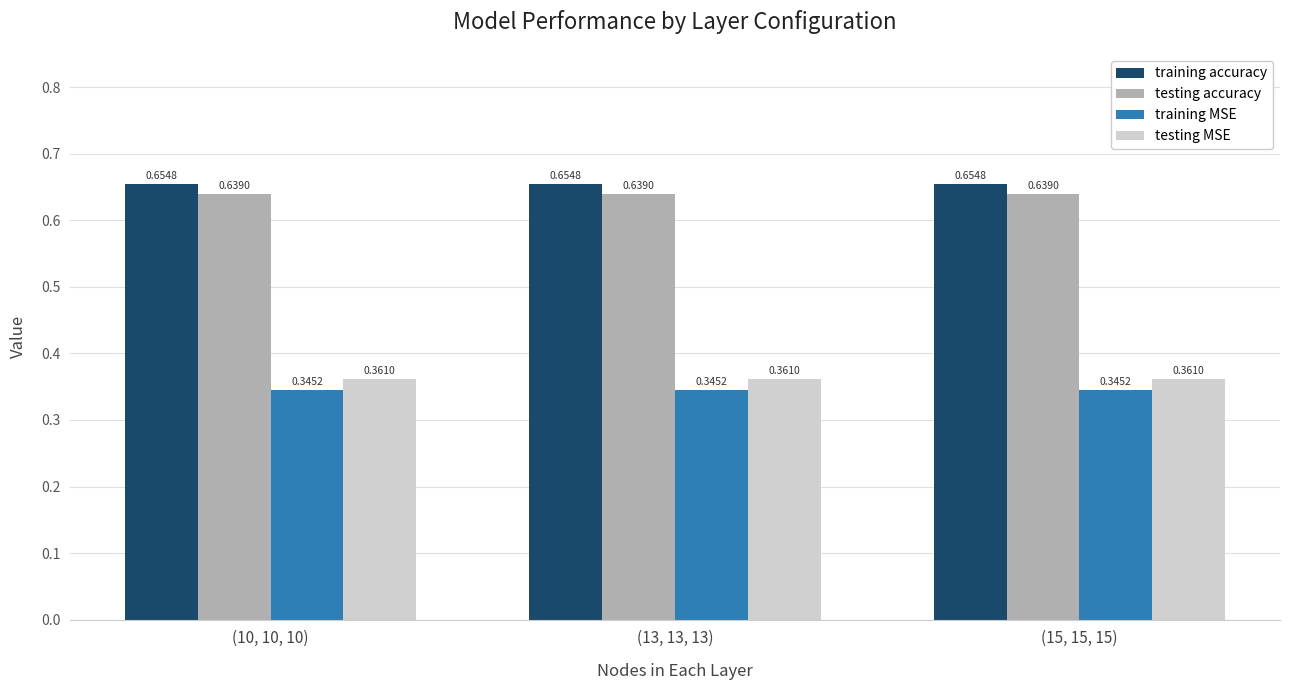

What is the total value across all series at (15, 15, 15)?

2.0